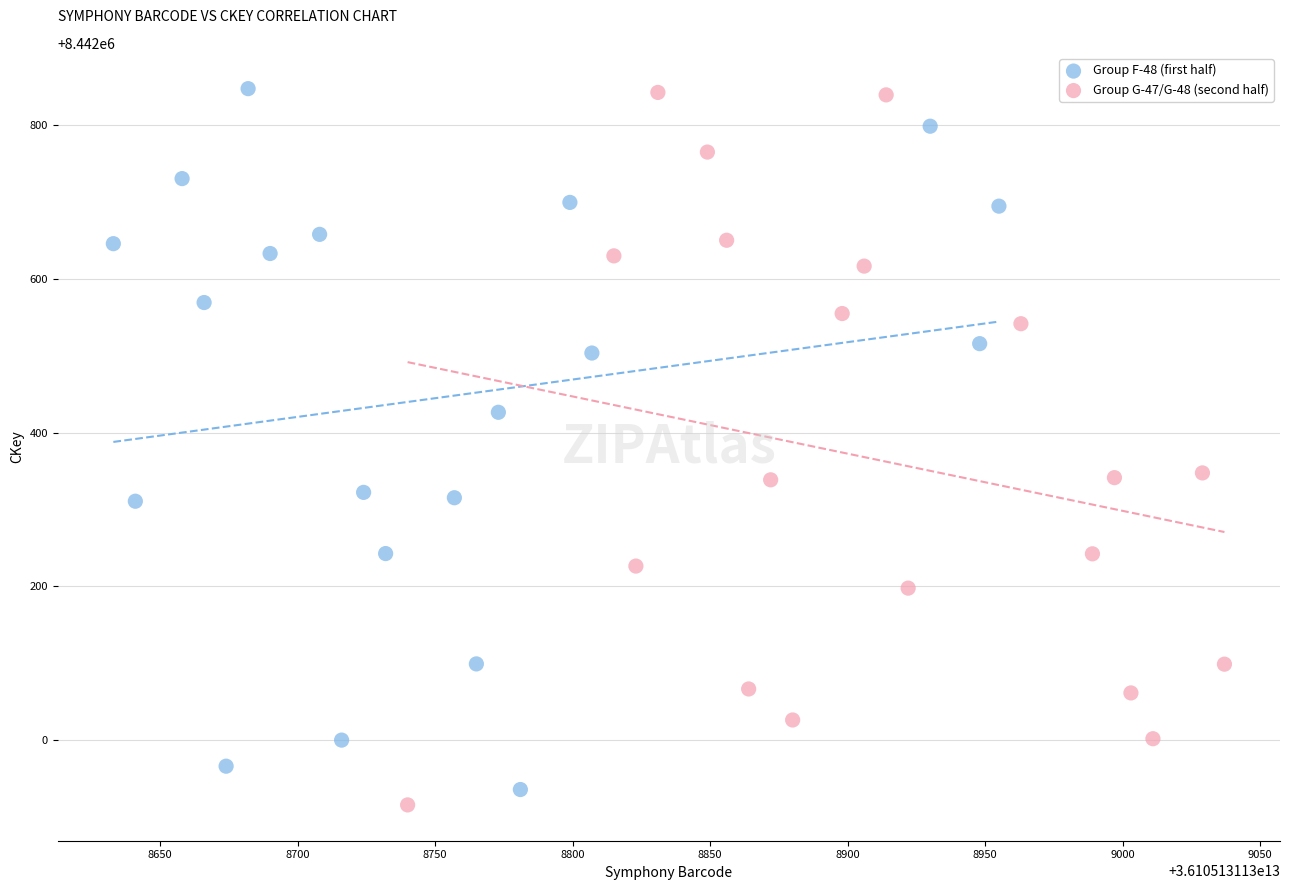

What are all the series names shown in the legend?

Group F-48 (first half), Group G-47/G-48 (second half)